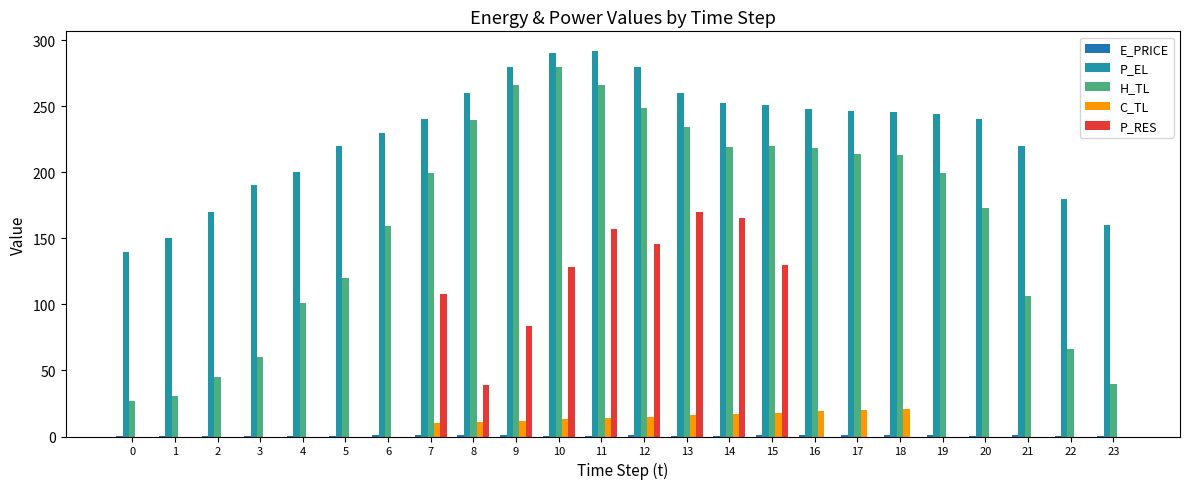

Which has a higher value, 6 or 10?

6